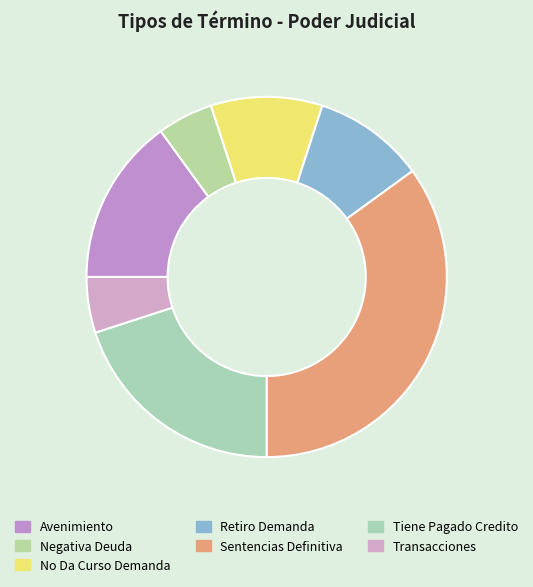

Which slice is the largest?

Sentencias Definitiva